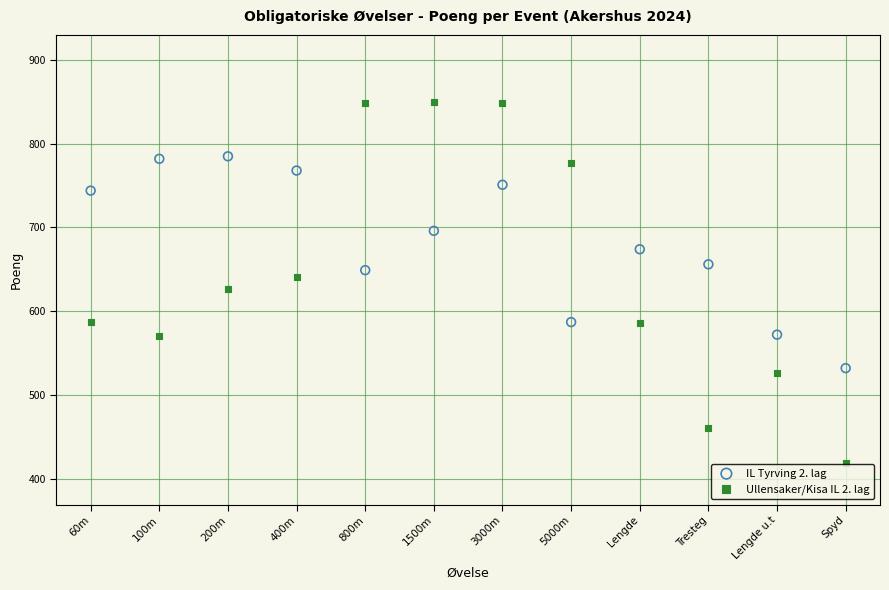

Which series reaches the maximum Y coordinate?

Ullensaker/Kisa IL 2. lag